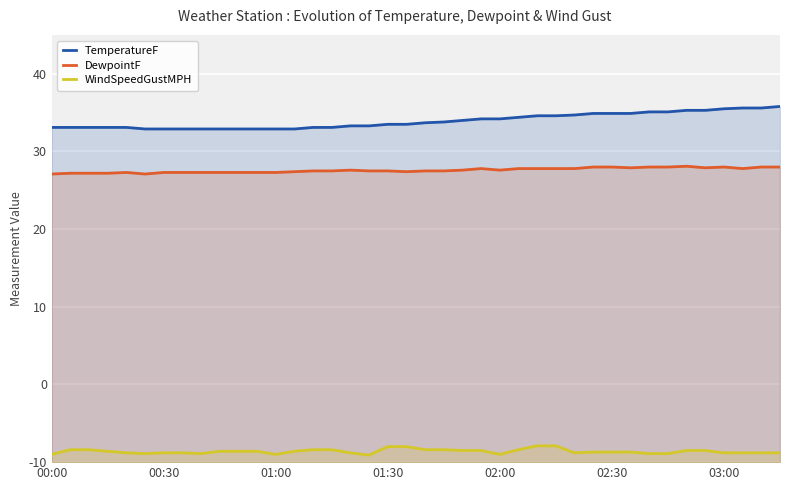

Is the value of DewpointF at 23 greater than the value of TemperatureF at 03:00?

No